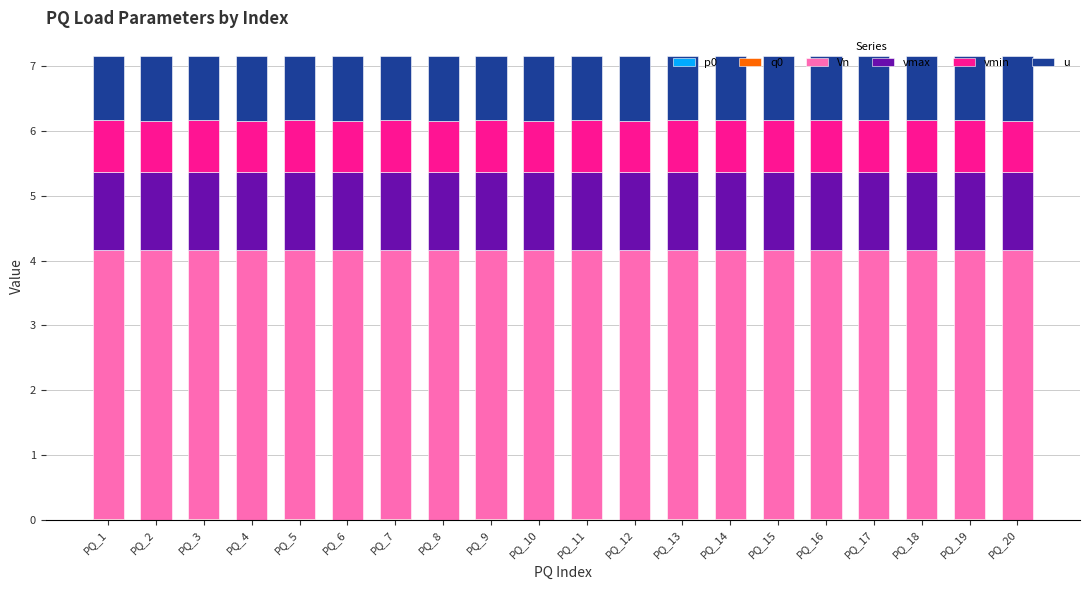

What is the total value across all series at PQ_13?

7.2